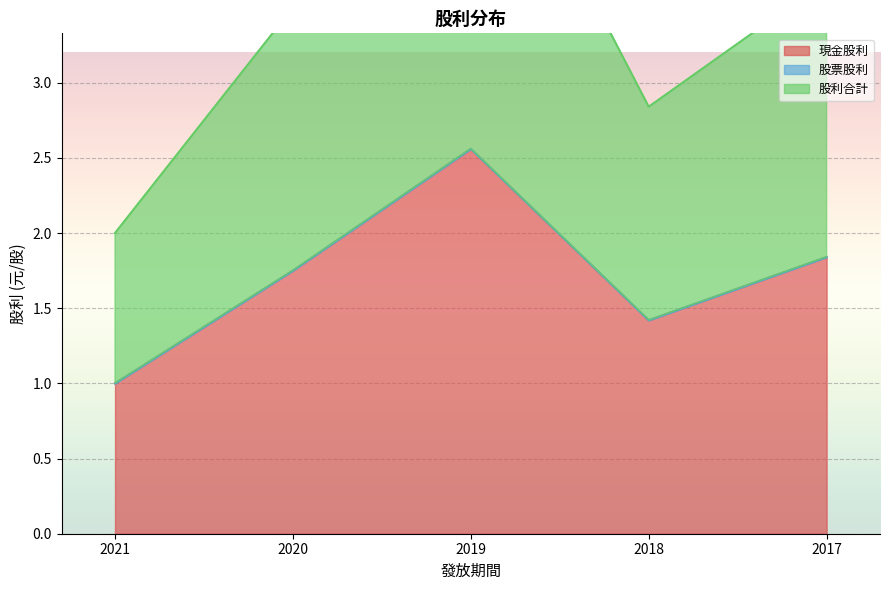

What is the value of the 現金股利 point at the 1st from the left?

1.0